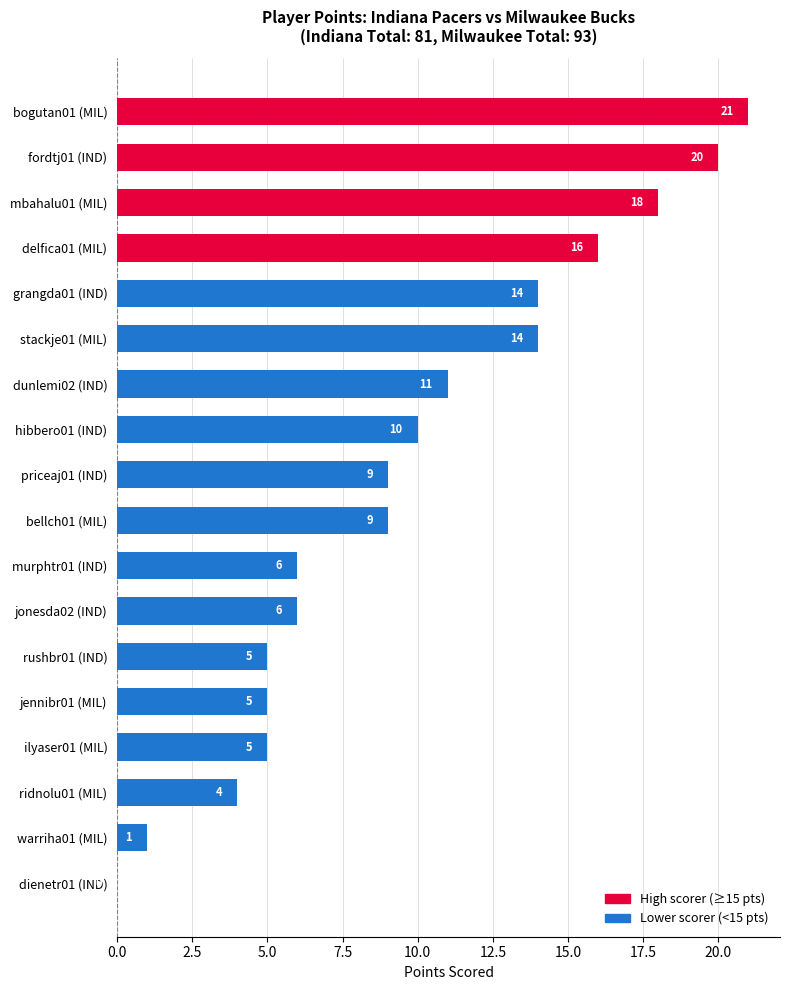

Between bogutan01 (MIL) and grangda01 (IND), which is larger?

bogutan01 (MIL)